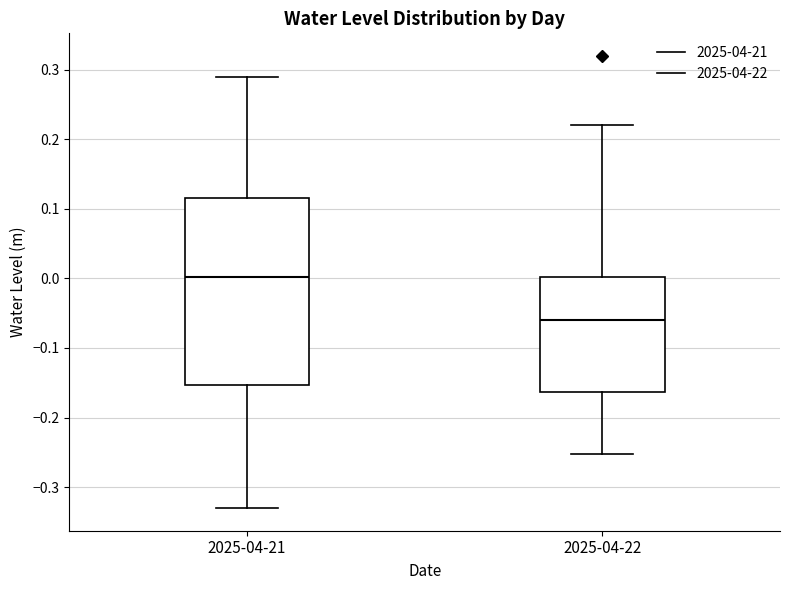

Which box has the highest median line?

2025-04-21